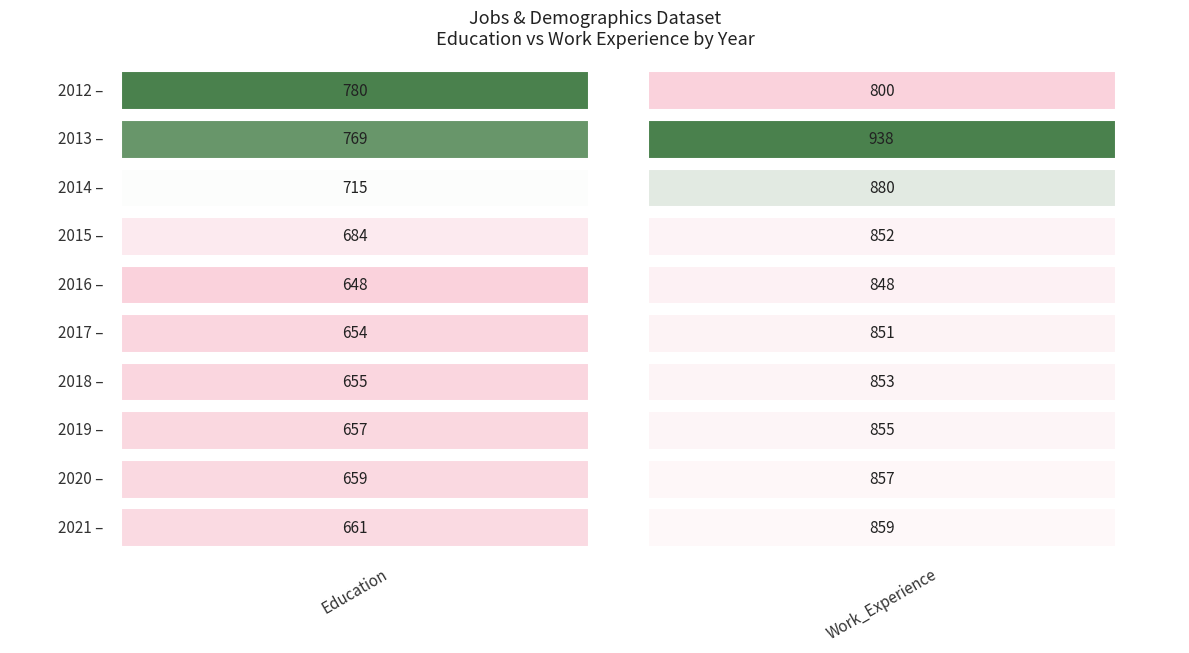

Is the value of Work_Experience at 2012 greater than the value of Education at 2013?

Yes